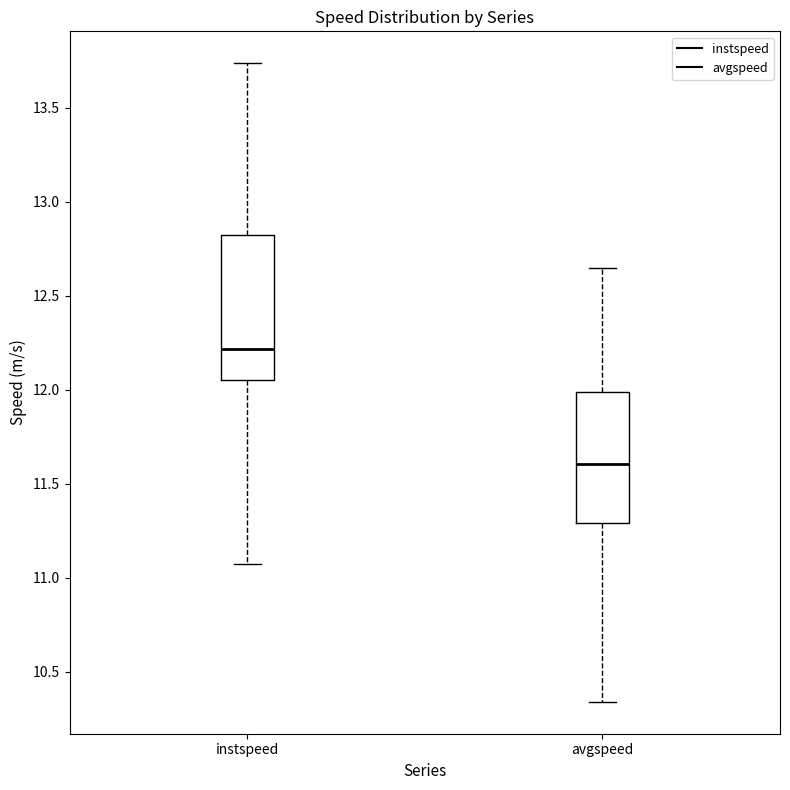

Reading left to right, transcribe this box plot: for each box, give where its median line is, the range the box spans, and where its two whiskers end, as read against the y-axis. The values are not printed on the chart, so give them approximately, as read against the axis.

instspeed: median 12.20, box 12.05 to 12.85, whiskers 11.05 to 13.75
avgspeed: median 11.60, box 11.30 to 12.00, whiskers 10.35 to 12.65